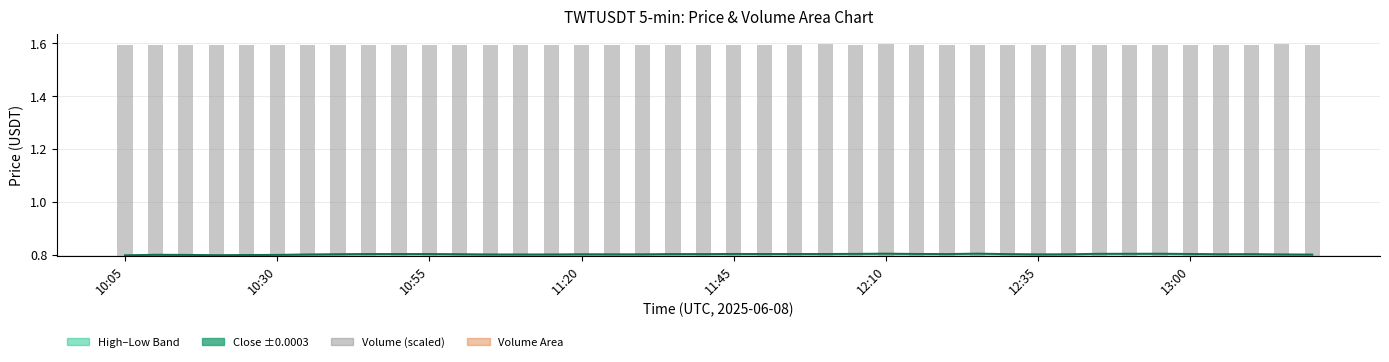

True or false: Volume (scaled) has a value of 0.8 at 17.

True